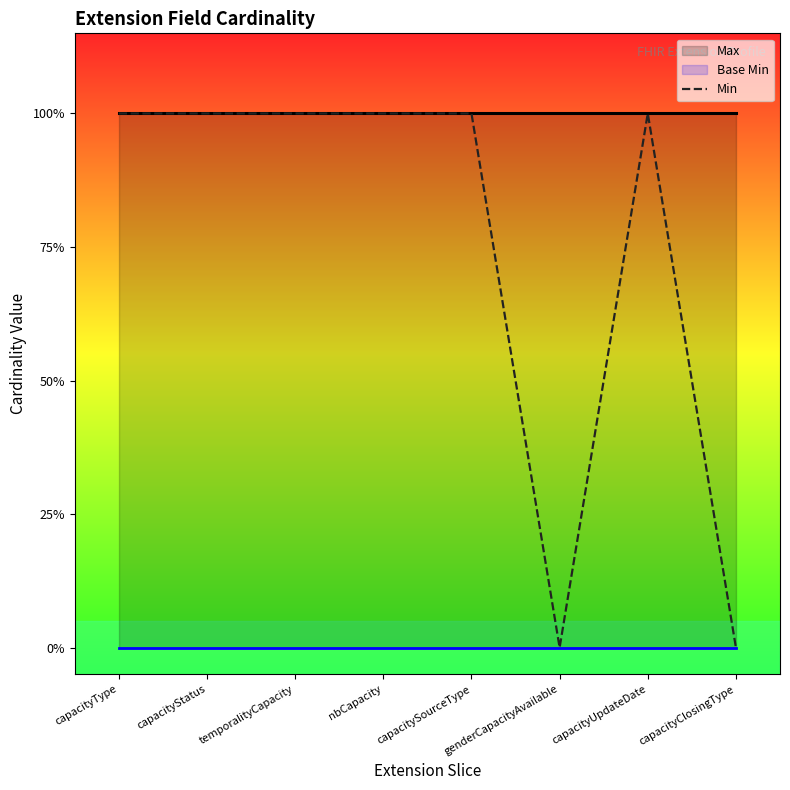

At which category does the data reach its first local valley?

genderCapacityAvailable